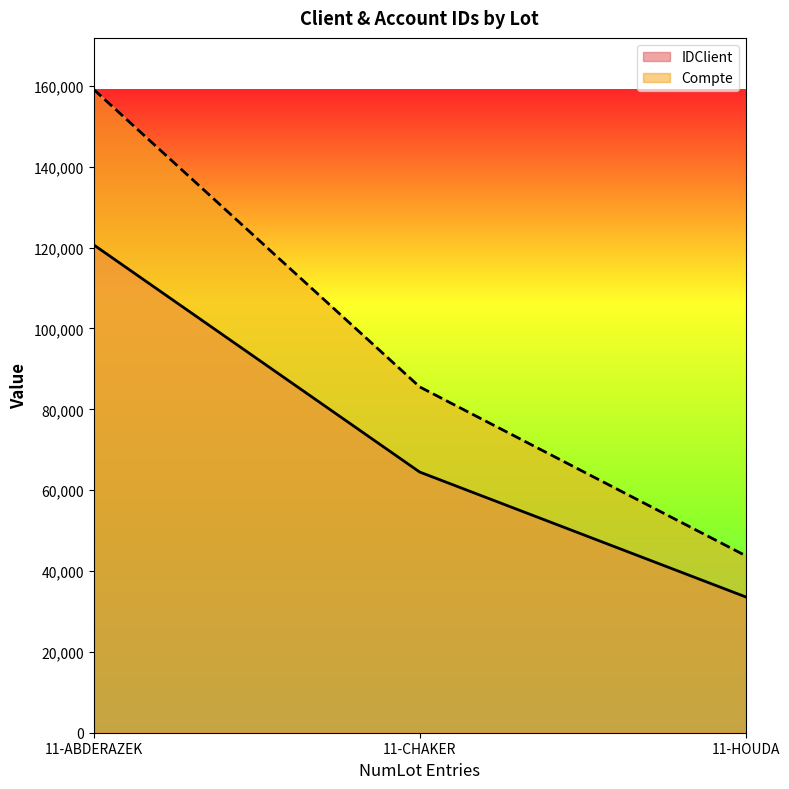

What is the sum of all IDClient values?

218785